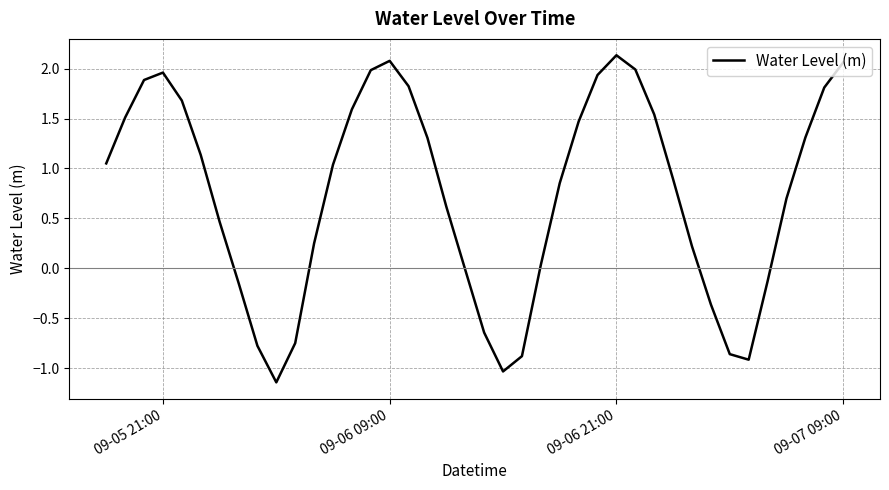

How many lines are shown in the chart?

1